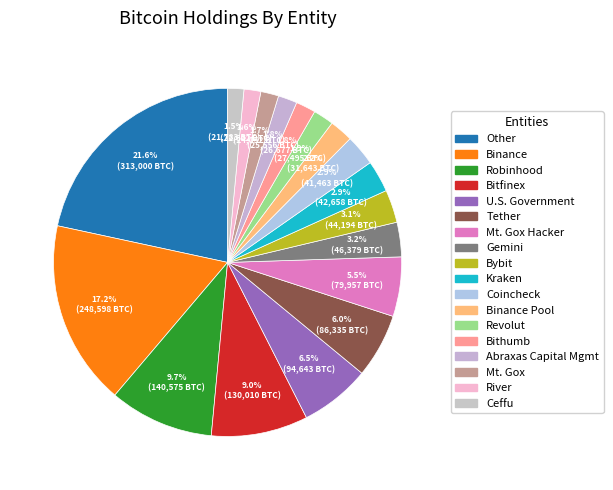

Which slice is the largest?

Other